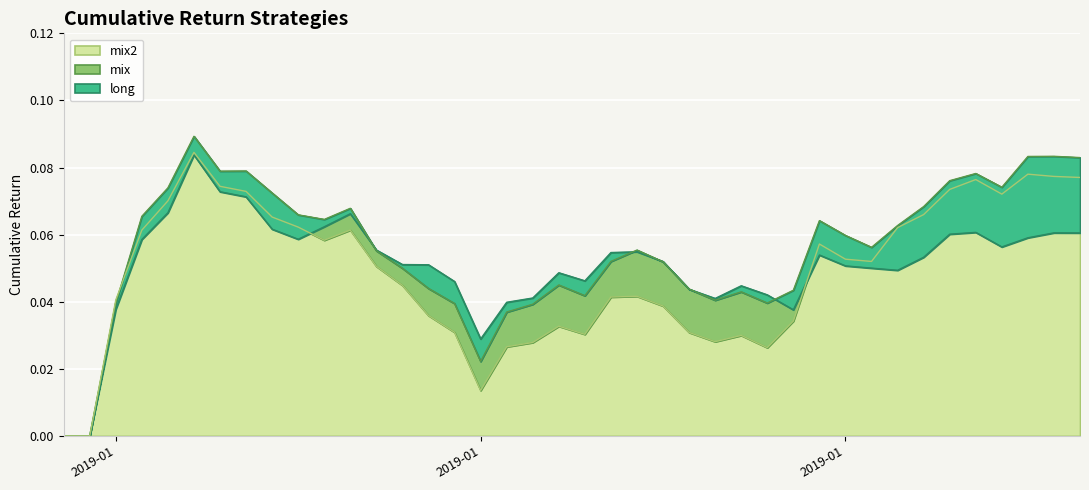

Reading right to left, extract all data points from this chart.

long: 0.1	0.1	0.1	0.1	0.1	0.1	0.1	0.0	0.1	0.1	0.1	0.0	0.0	0.0	0.0	0.0	0.1	0.1	0.1	0.0	0.0	0.0	0.0	0.0	0.0	0.1	0.1	0.1	0.1	0.1	0.1	0.1	0.1	0.1	0.1	0.1	0.1	0.0	0.0	0.0
mix: 0.1	0.1	0.1	0.1	0.1	0.1	0.1	0.1	0.1	0.1	0.1	0.0	0.0	0.0	0.0	0.0	0.1	0.1	0.1	0.0	0.0	0.0	0.0	0.0	0.0	0.0	0.0	0.1	0.1	0.1	0.1	0.1	0.1	0.1	0.1	0.1	0.1	0.0	0.0	0.0
mix2: 0.1	0.1	0.1	0.1	0.1	0.1	0.1	0.1	0.1	0.1	0.1	0.0	0.0	0.0	0.0	0.0	0.0	0.0	0.0	0.0	0.0	0.0	0.0	0.0	0.0	0.0	0.0	0.1	0.1	0.1	0.1	0.1	0.1	0.1	0.1	0.1	0.1	0.0	0.0	0.0